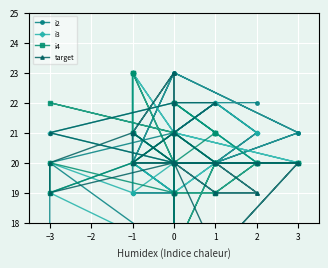

Which label corresponds to the smallest value in the chart?

13